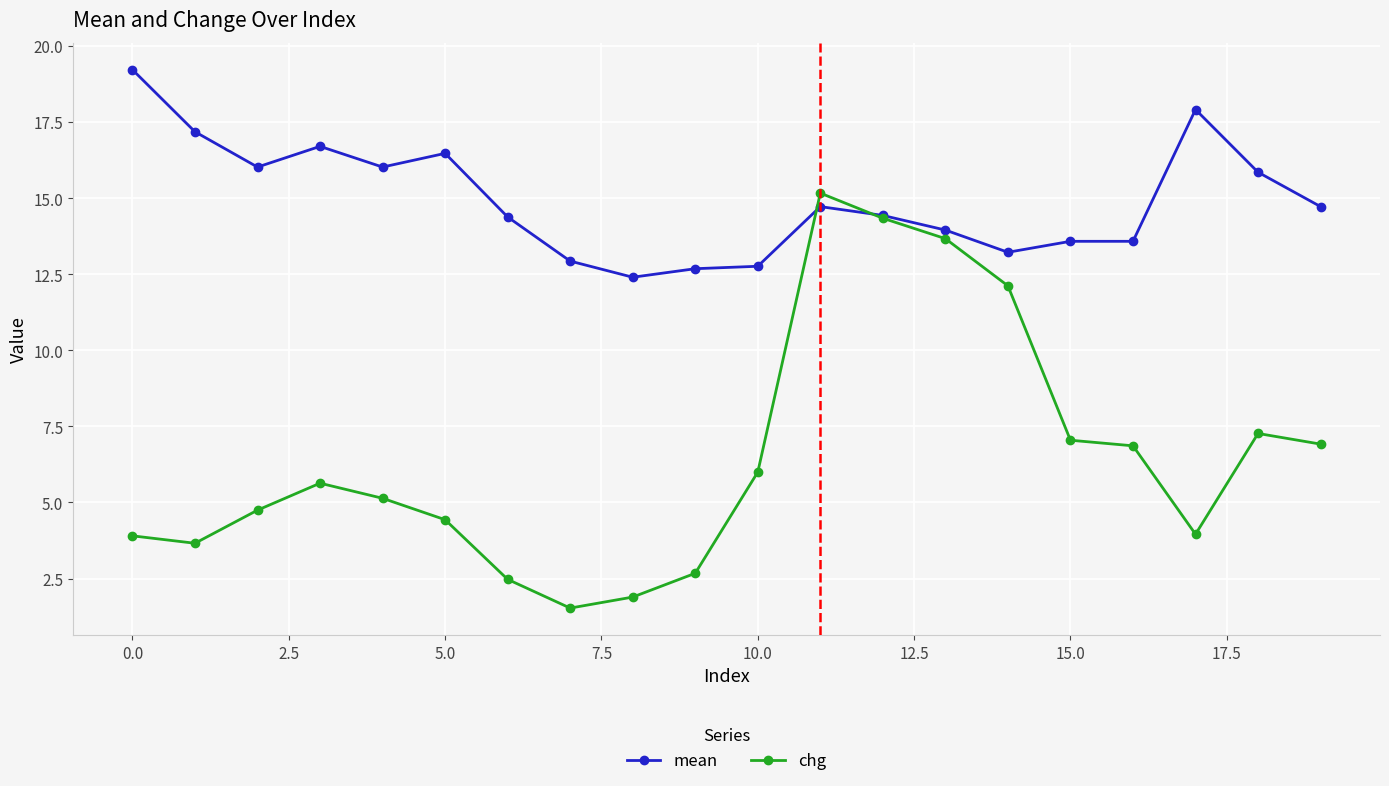

What is the minimum value shown in the chart?

1.5